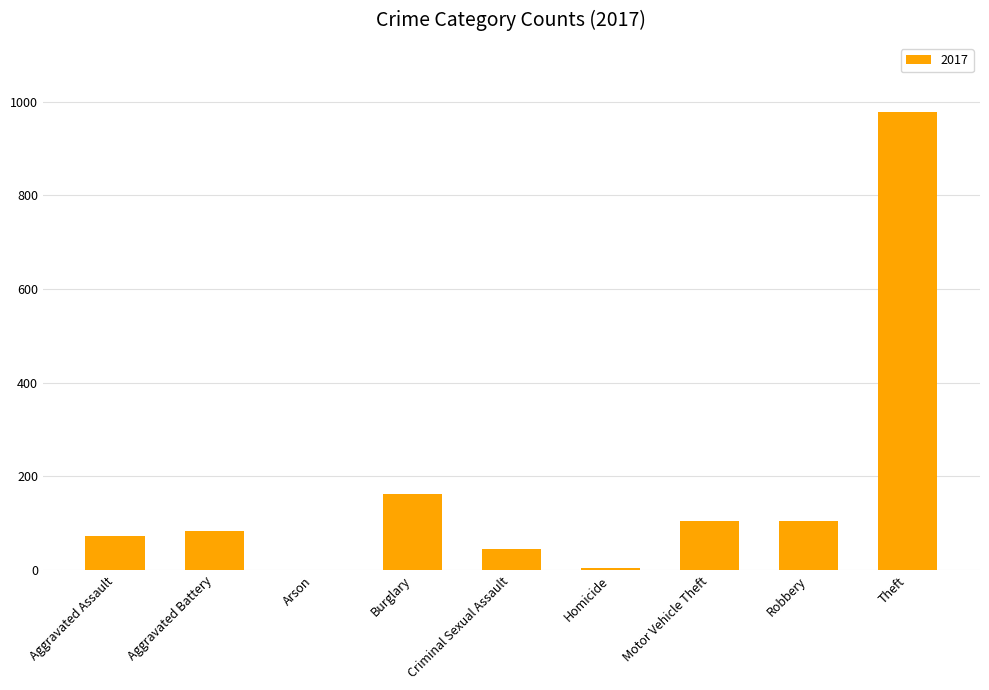

What is the approximate value at Motor Vehicle Theft?

104